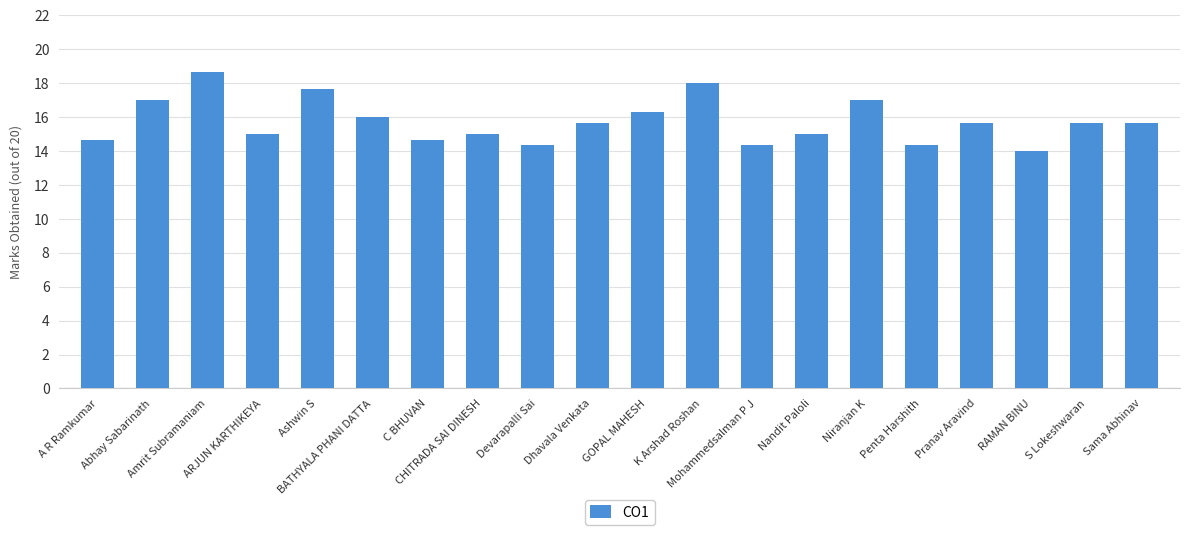

How many bars are there in total?

20